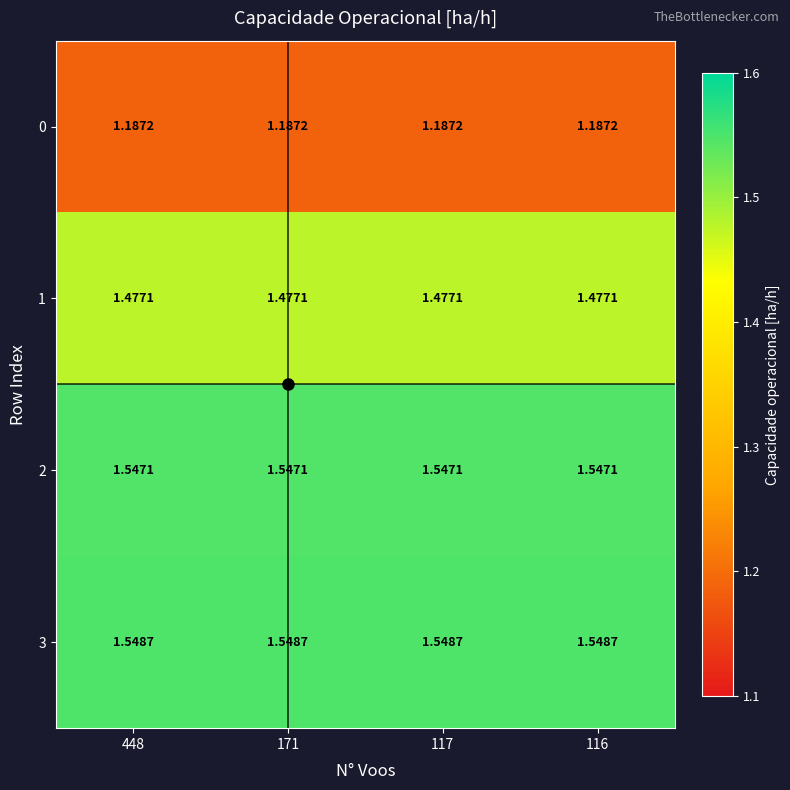

Is the value of 3 at 448 greater than the value of 0 at 117?

Yes